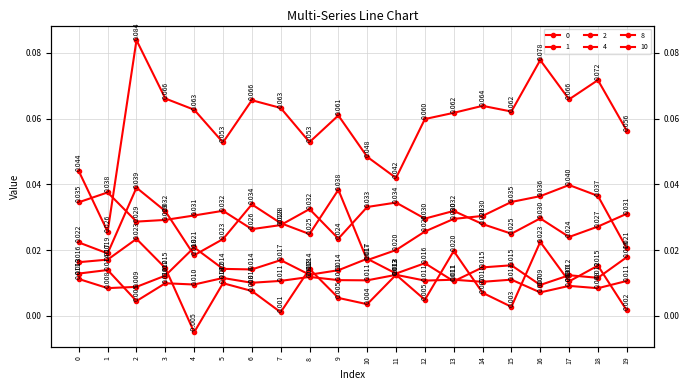

What is the sum of all 4 values?

0.6